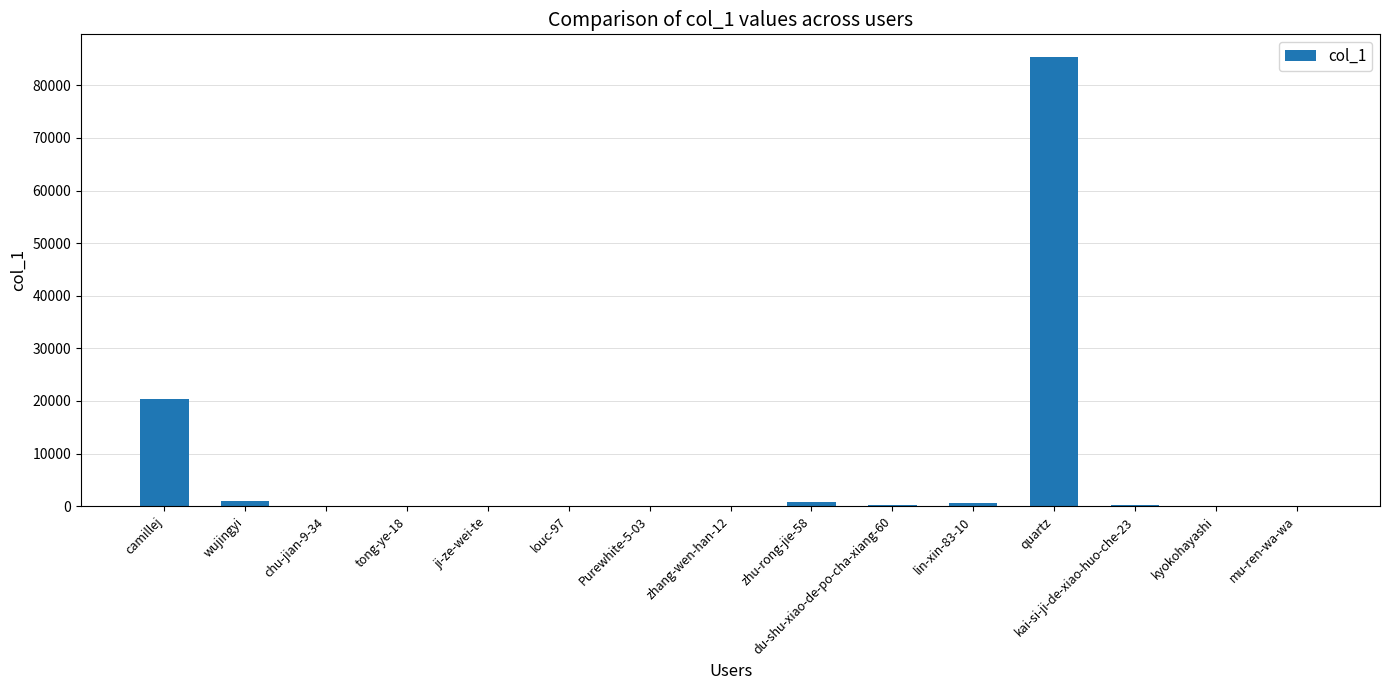

The chart shows a value of 1024 at wujingyi. True or false?

True